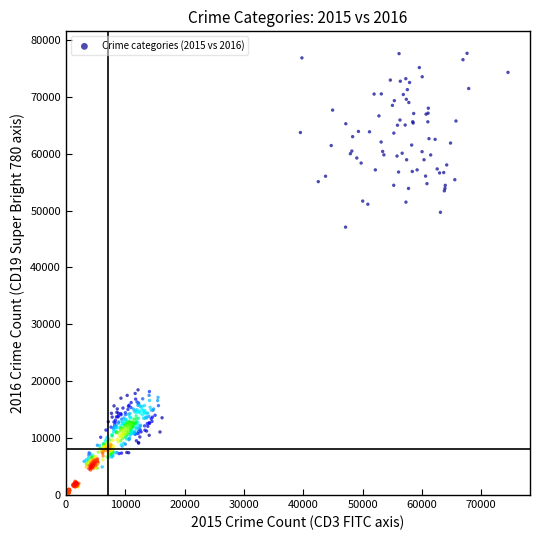

What Y value in the scatter plot is closest to 39001?

47080.7